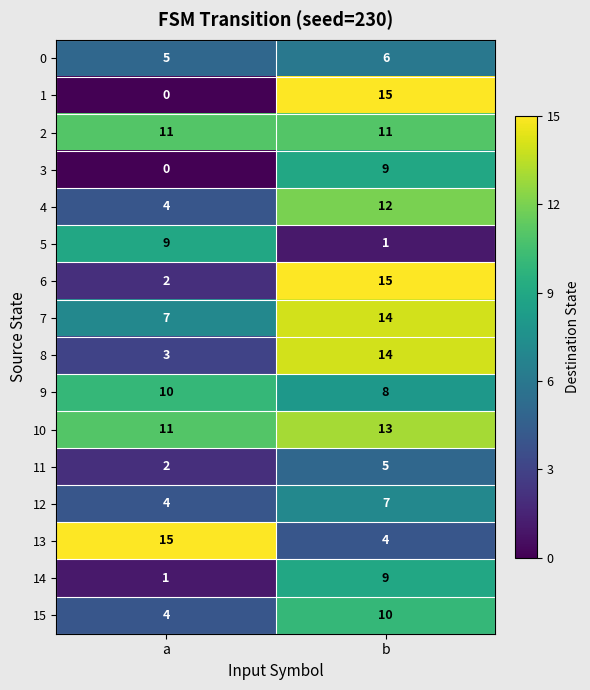

What is the approximate value of 12 at b?

7